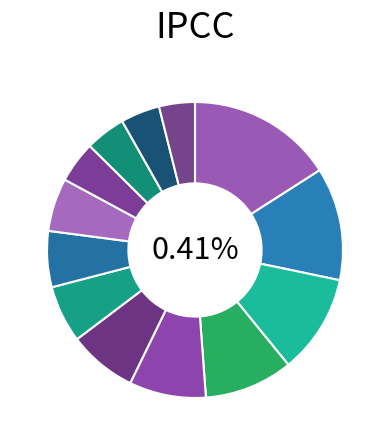

To the nearest percent, what is the difference between the Row 10 and Row 3 slice percentages?

5%